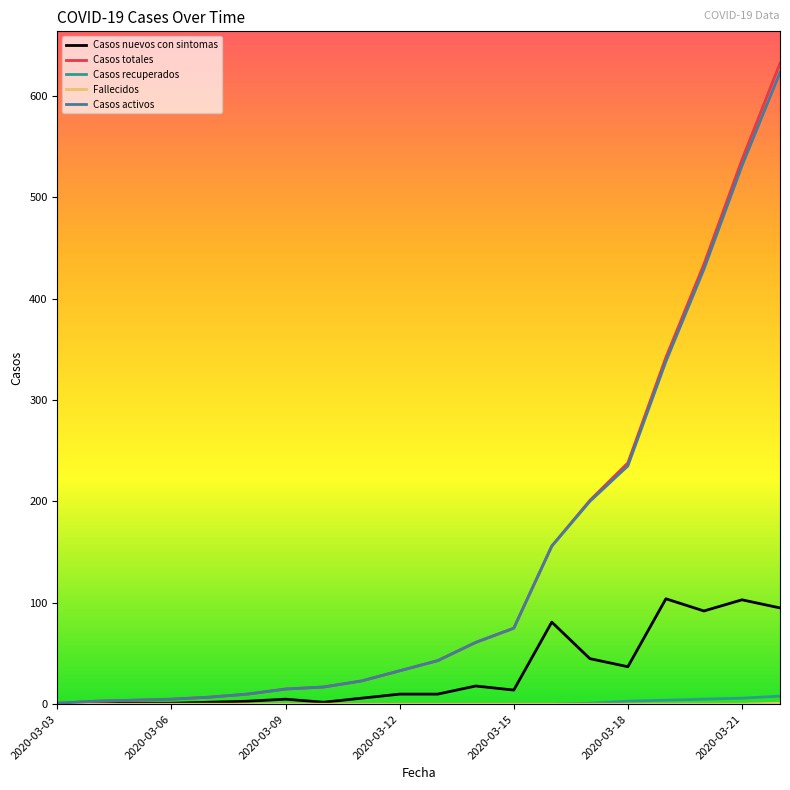

Which series has the widest spread of values?

Casos totales